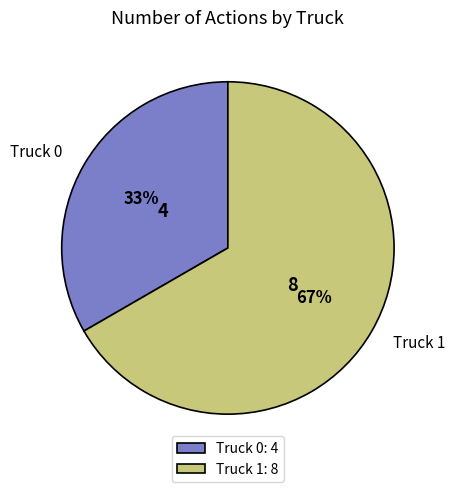

Combined, do Truck 0 and Truck 1 account for over 50%?

Yes